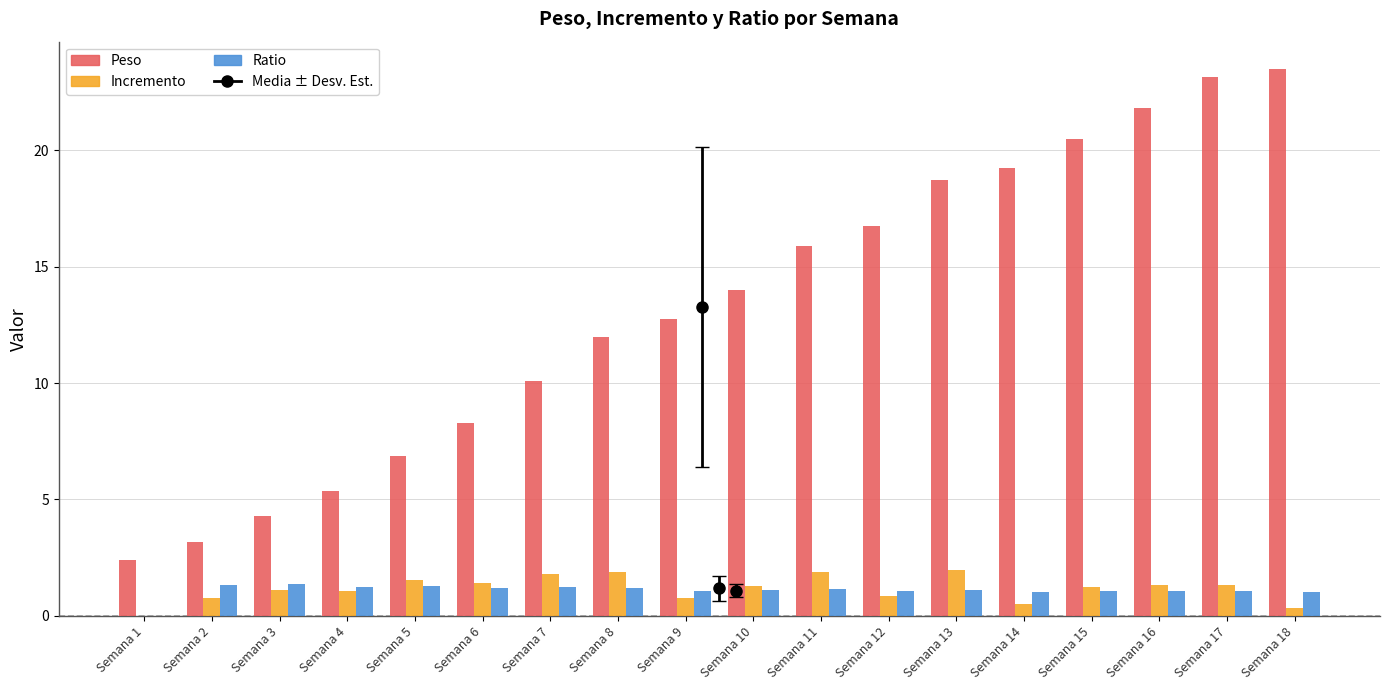

What is the approximate value of Peso at Semana 15?

20.5